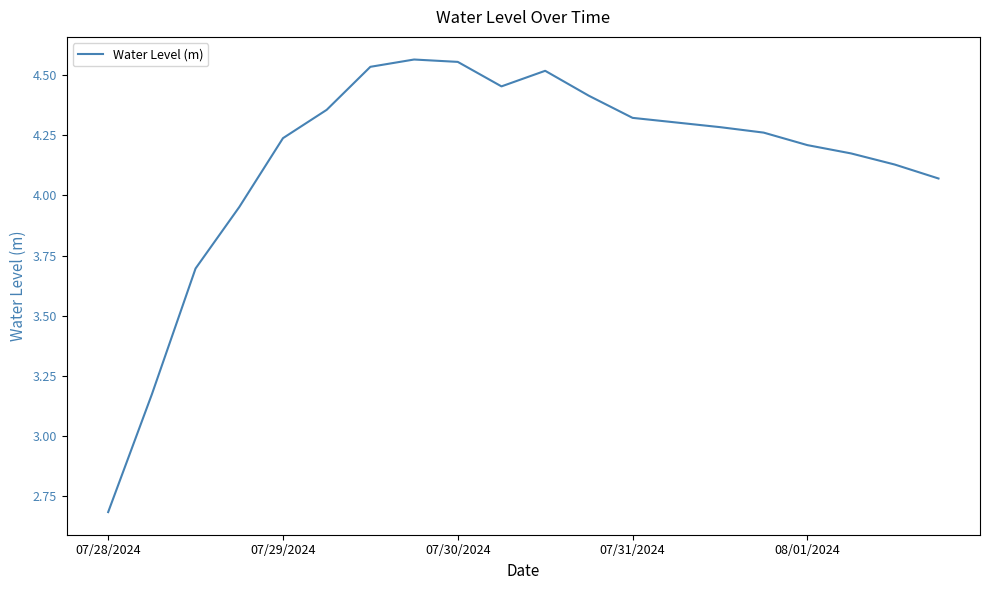

What is the difference between the maximum and minimum values?

1.9